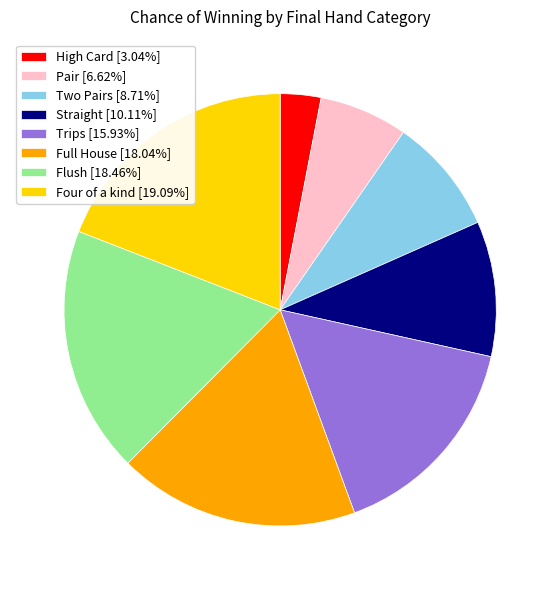

Is the sum of Full House [18.04%] and Trips [15.93%] greater than half?

No